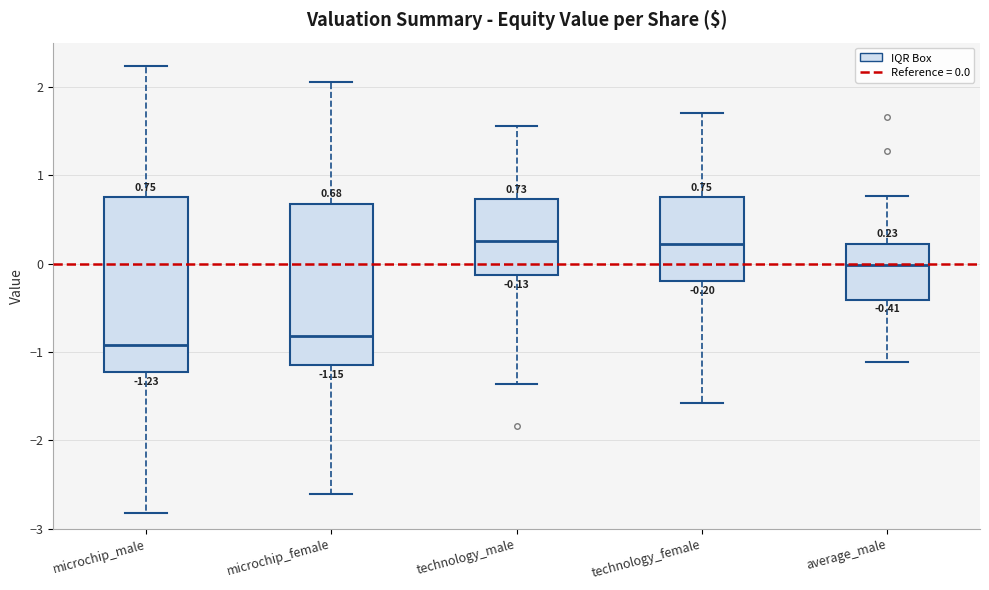

Comparing the boxes themselves (not the whiskers), which one is the tallest?

microchip_male